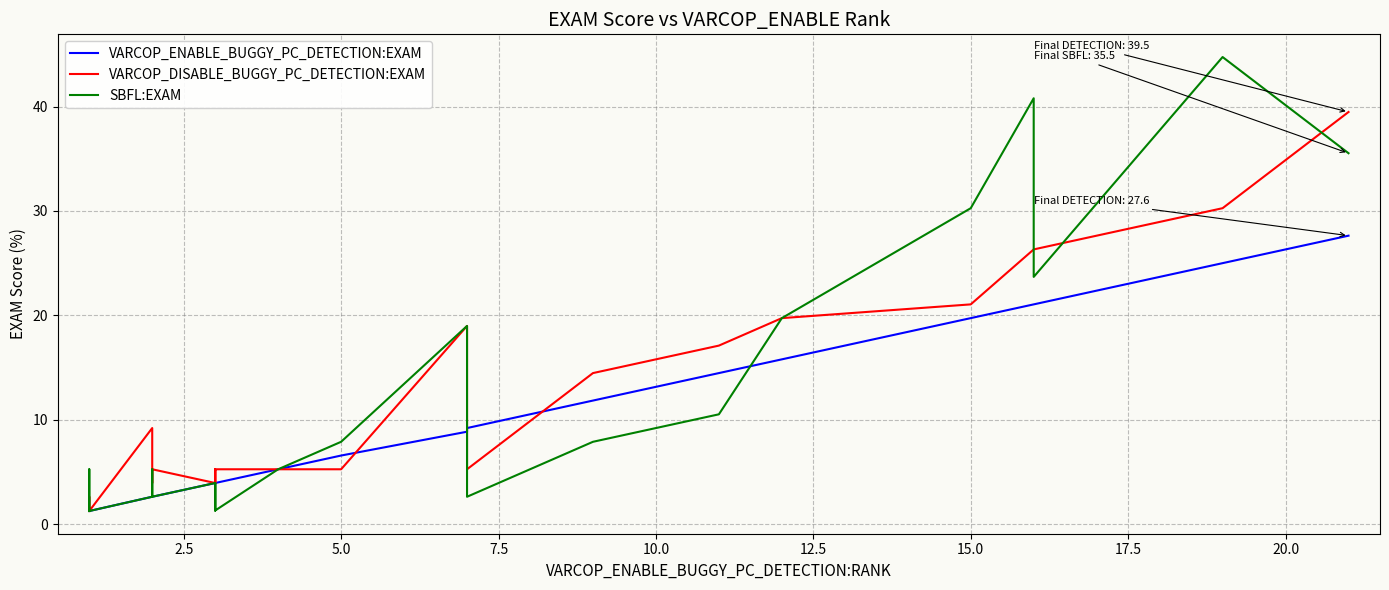

Which series has the largest range (max minus min)?

SBFL:EXAM